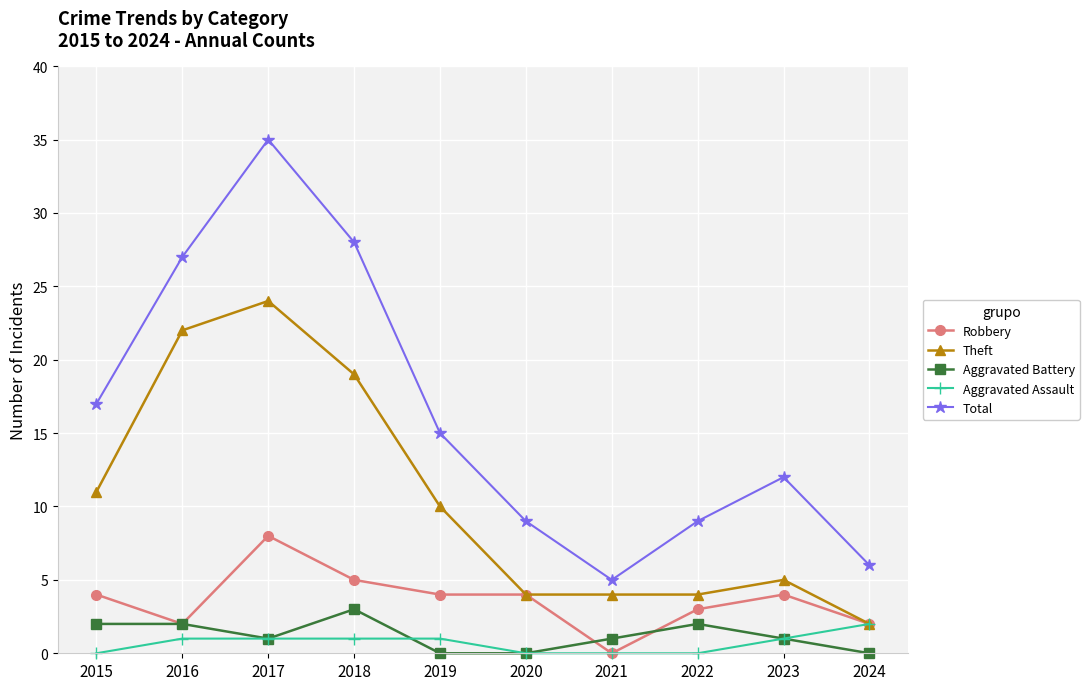

What is the difference between the highest and lowest values at 2020?

9